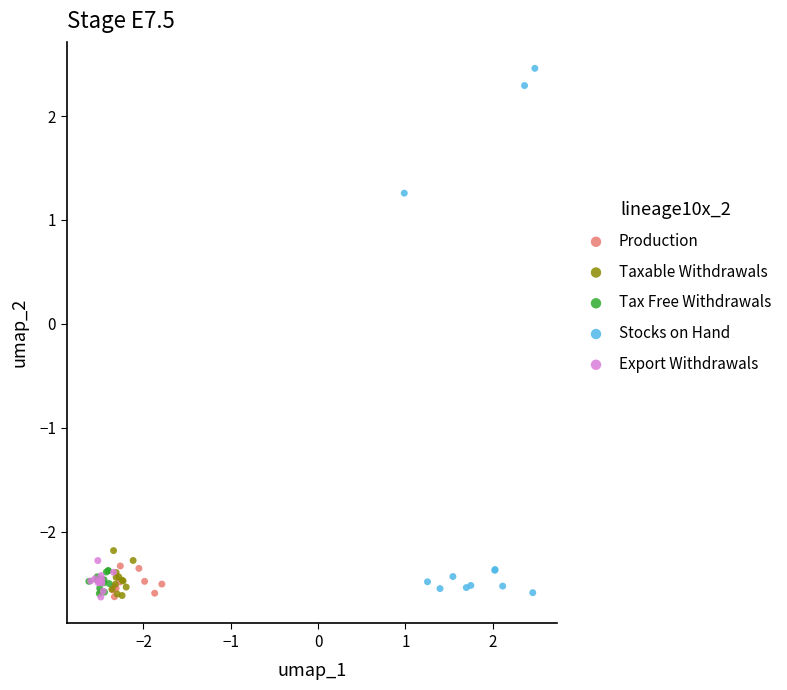

Which series reaches the maximum Y coordinate?

Stocks on Hand